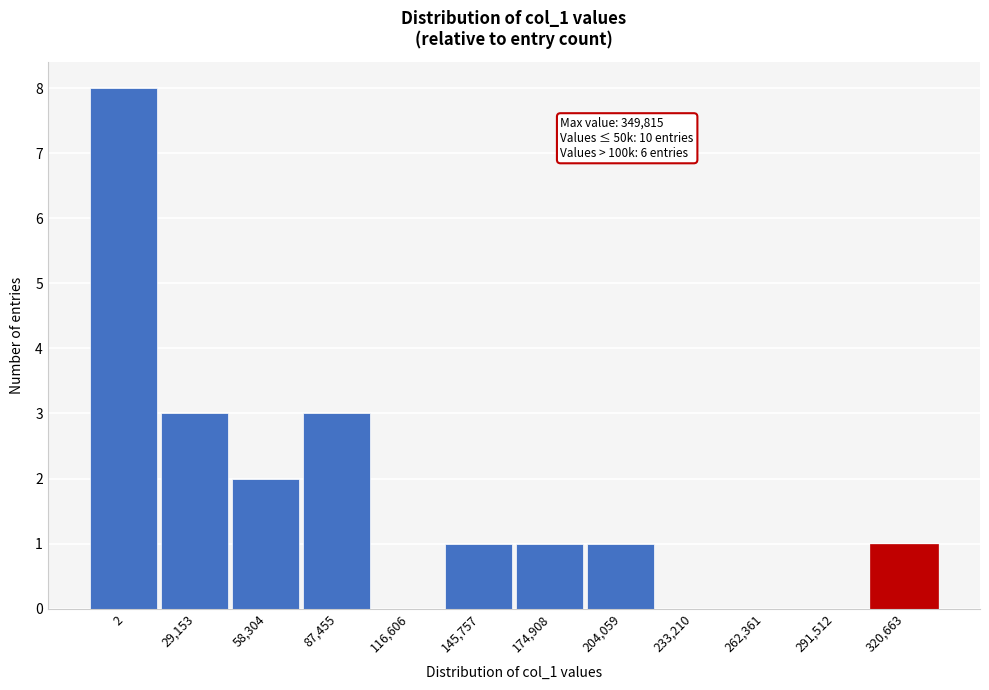

Reading left to right, list all the values displayed in this chart.

2=8	29,153=3	58,304=2	87,455=3	116,606=0	145,757=1	174,908=1	204,059=1	233,210=0	262,361=0	291,512=0	320,663=1